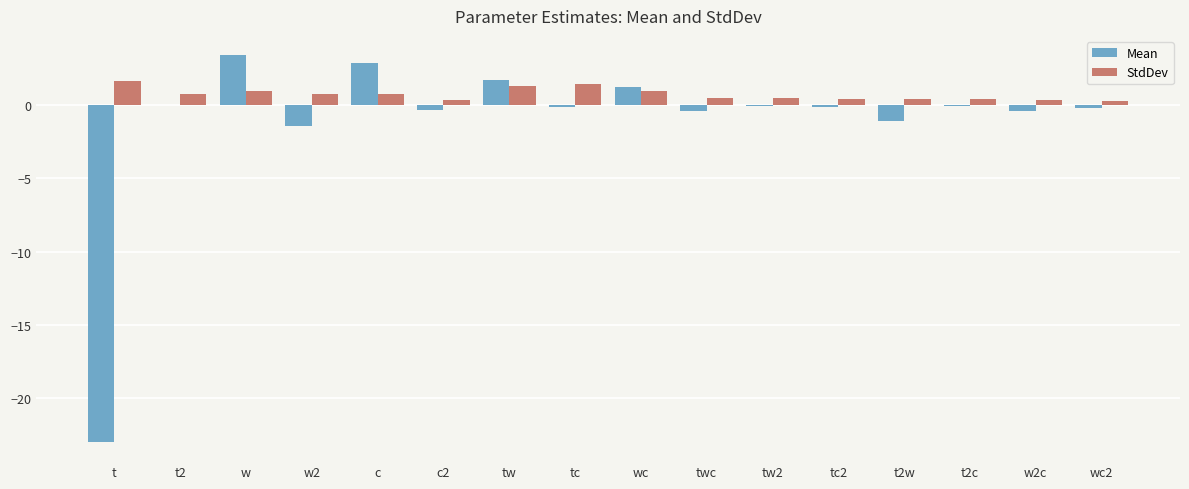

Is the value of StdDev at tw greater than the value of Mean at tc2?

Yes